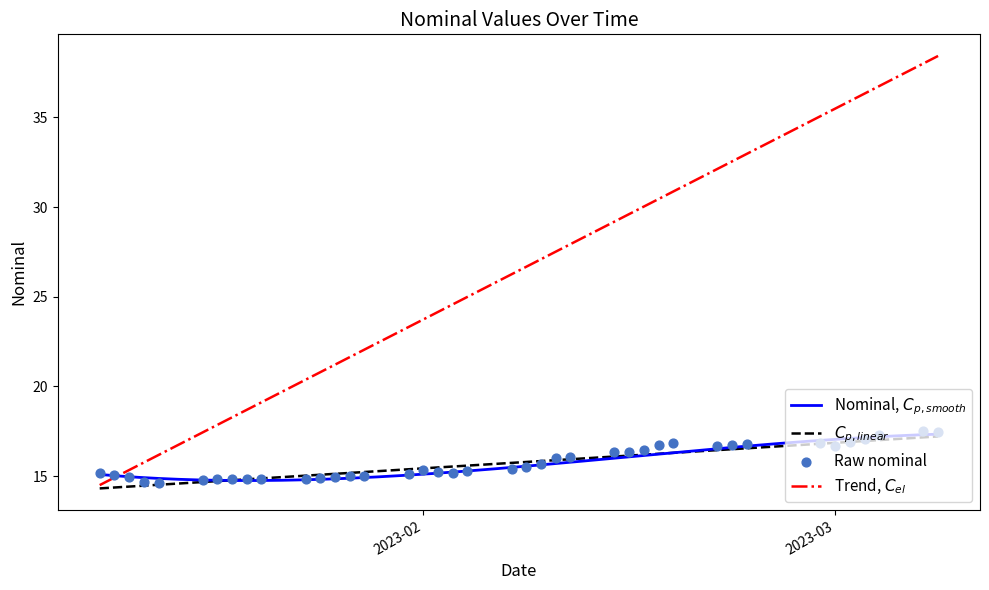

What is the change in value from 2023-01-11 to 2023-01-19?

-0.2